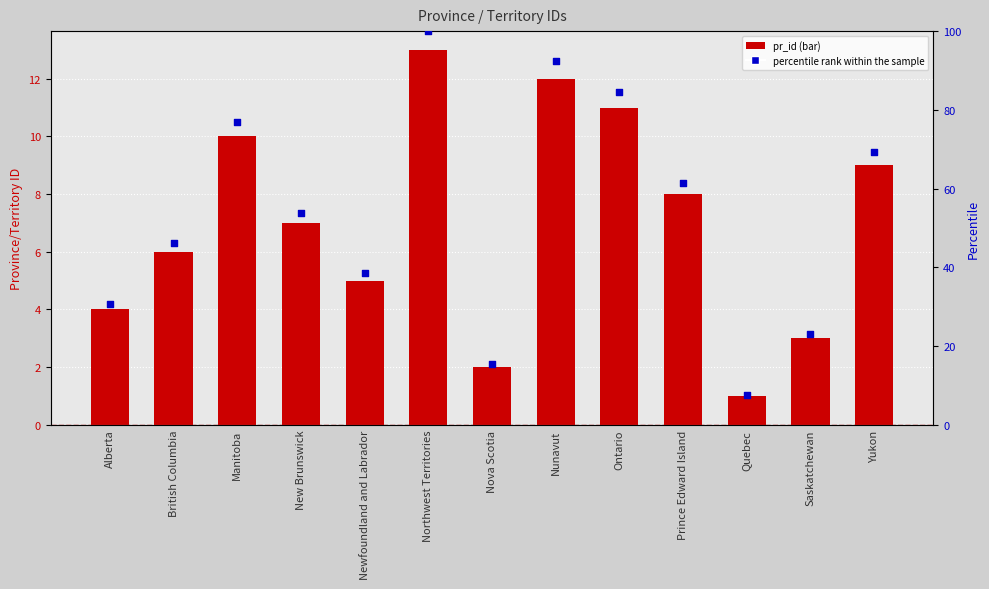

Which series has the largest total across all categories?

percentile rank within the sample